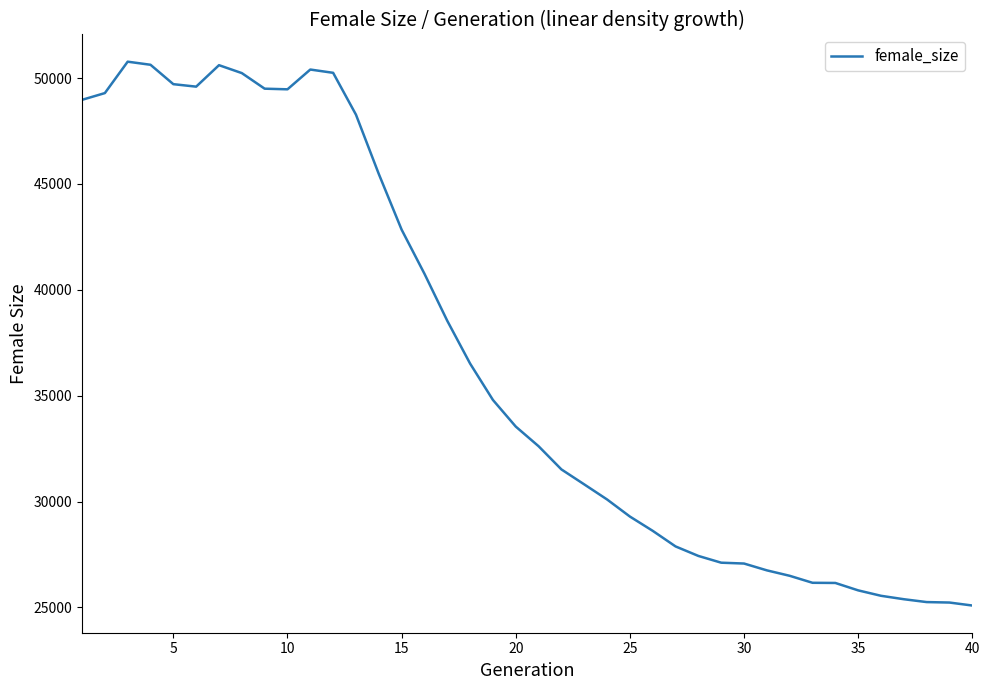

What is the smallest value displayed?

25090